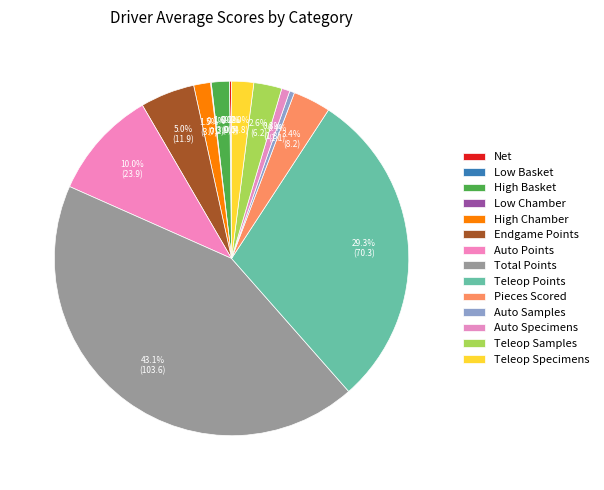

Which category has the smallest portion of the pie?

Low Basket